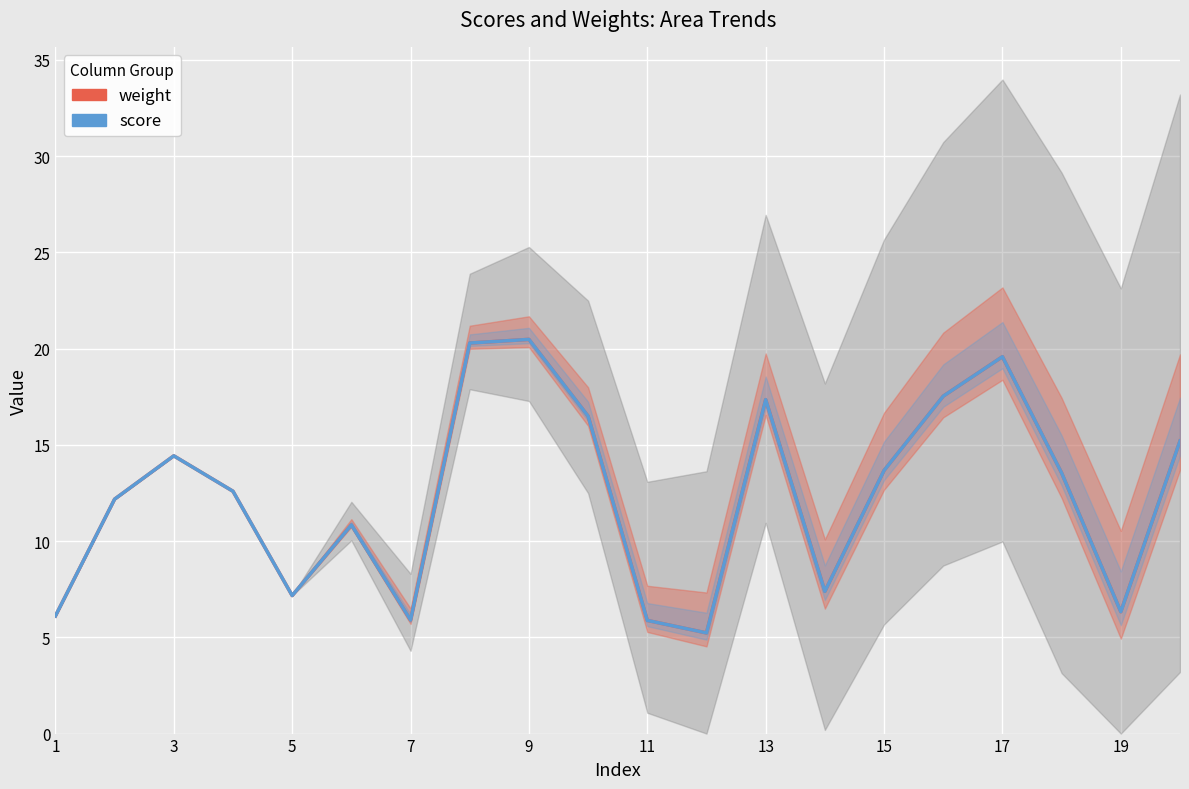

Which has a higher value, 16 or 15?

16